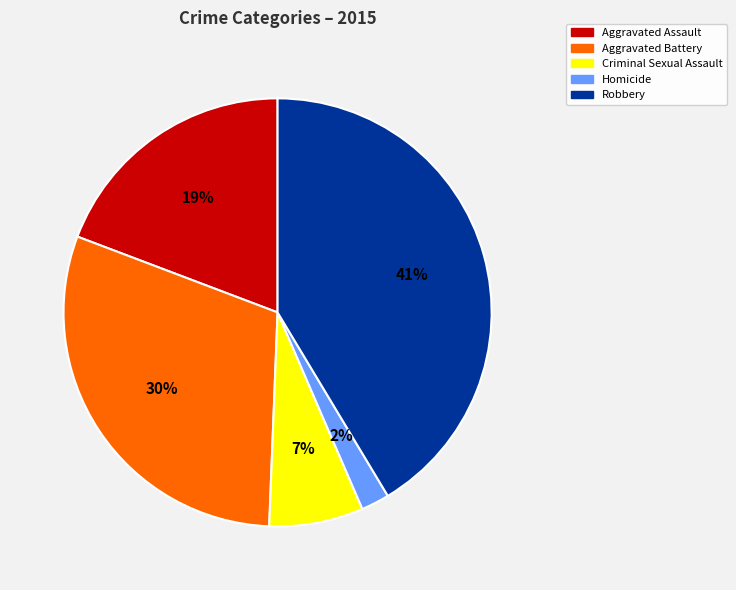

To the nearest percent, what percentage of the pie is Aggravated Assault?

19%